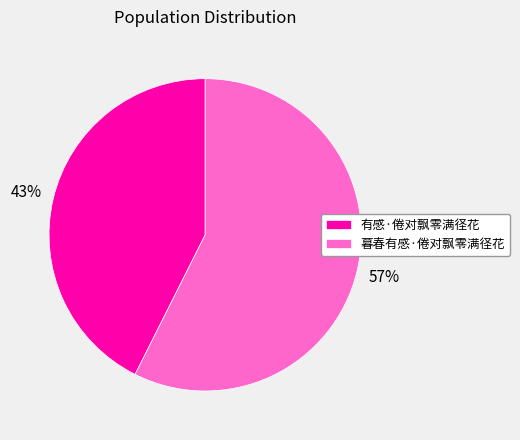

Which slice is the largest?

暮春有感·倦对飘零满径花